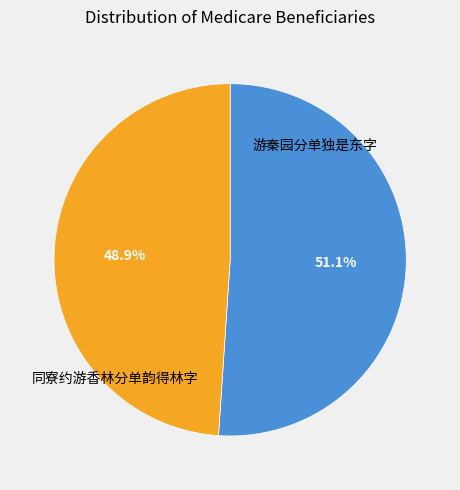

How many slices are in this pie chart?

2